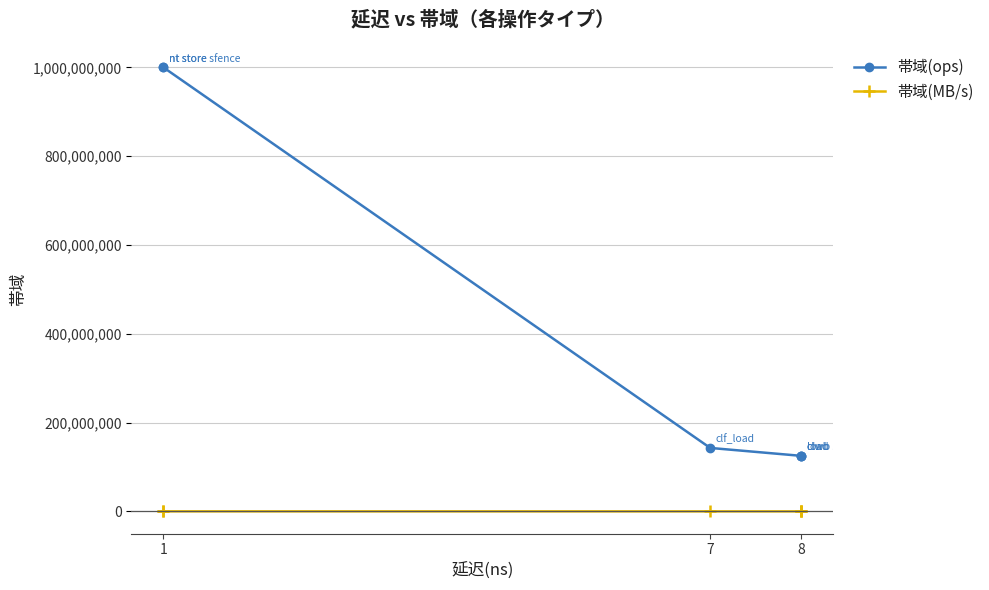

At which label does 帯域(MB/s) reach its peak?

1